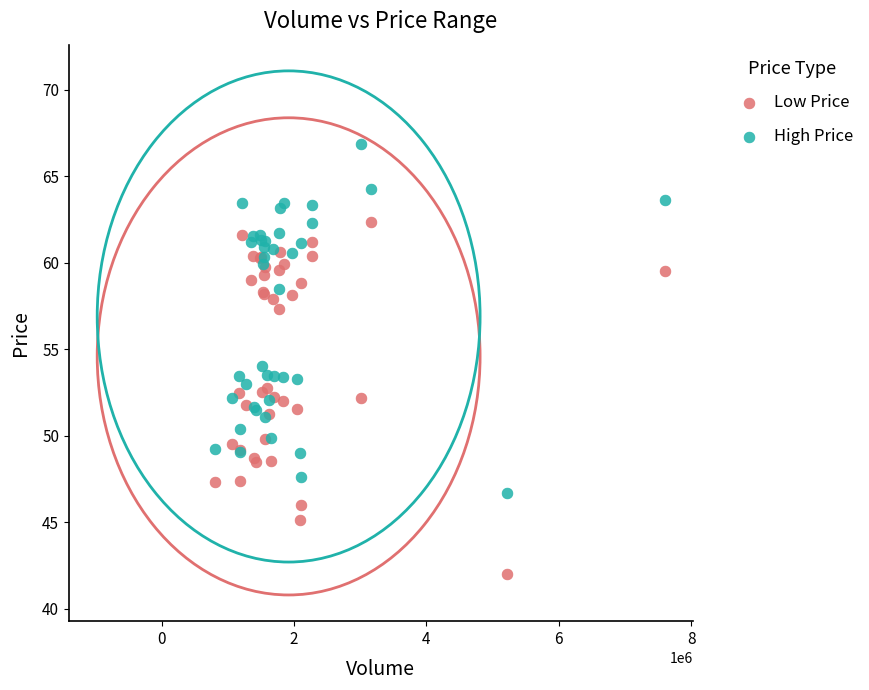

Which series contains the lowest Y value?

Low Price